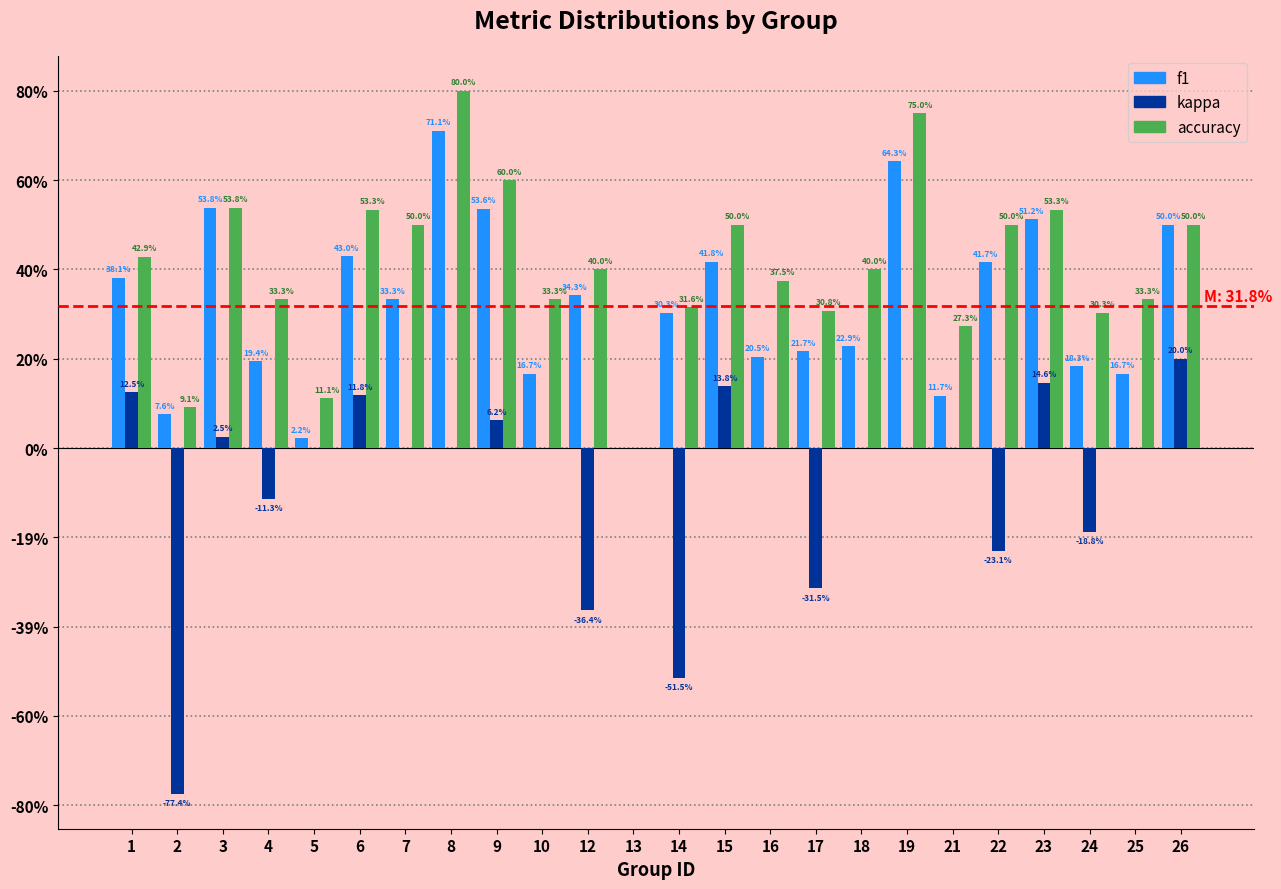

What are all the series names shown in the legend?

f1, kappa, accuracy